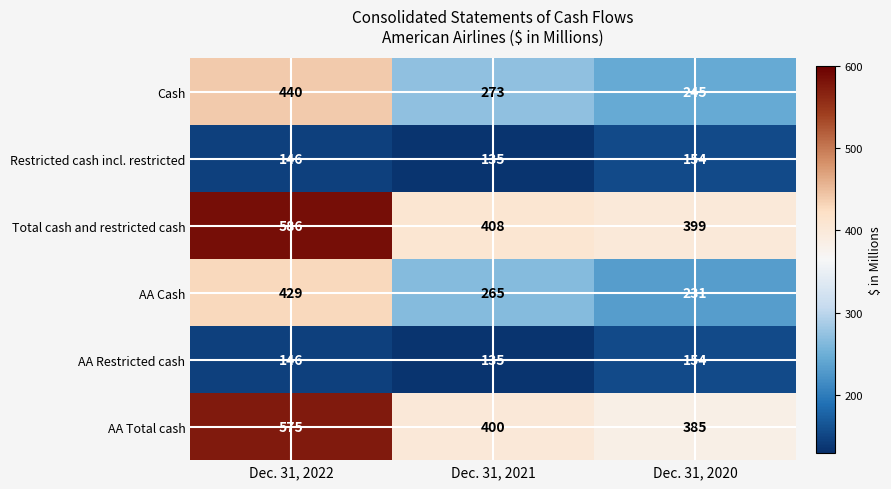

The Total cash and restricted cash series shows 408 at Dec. 31, 2021. True or false?

True